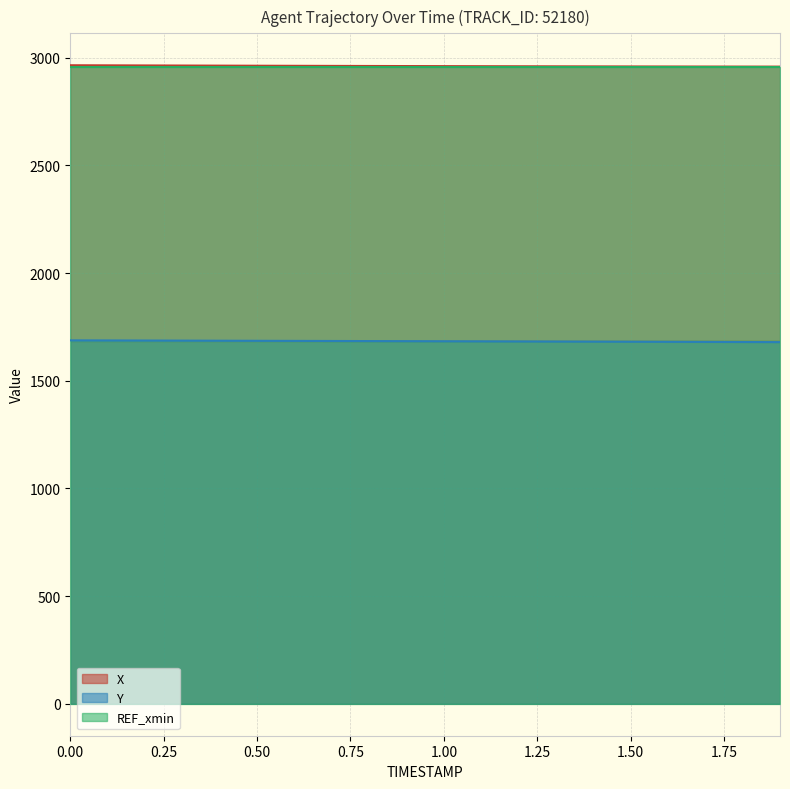

True or false: Y and X intersect in this chart.

False